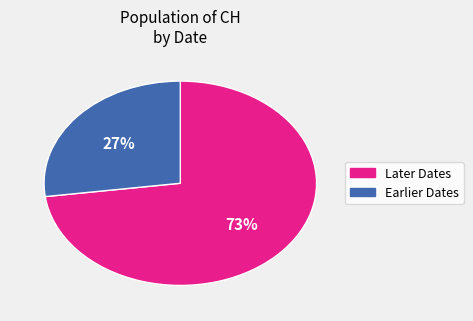

How many slices are in this pie chart?

2